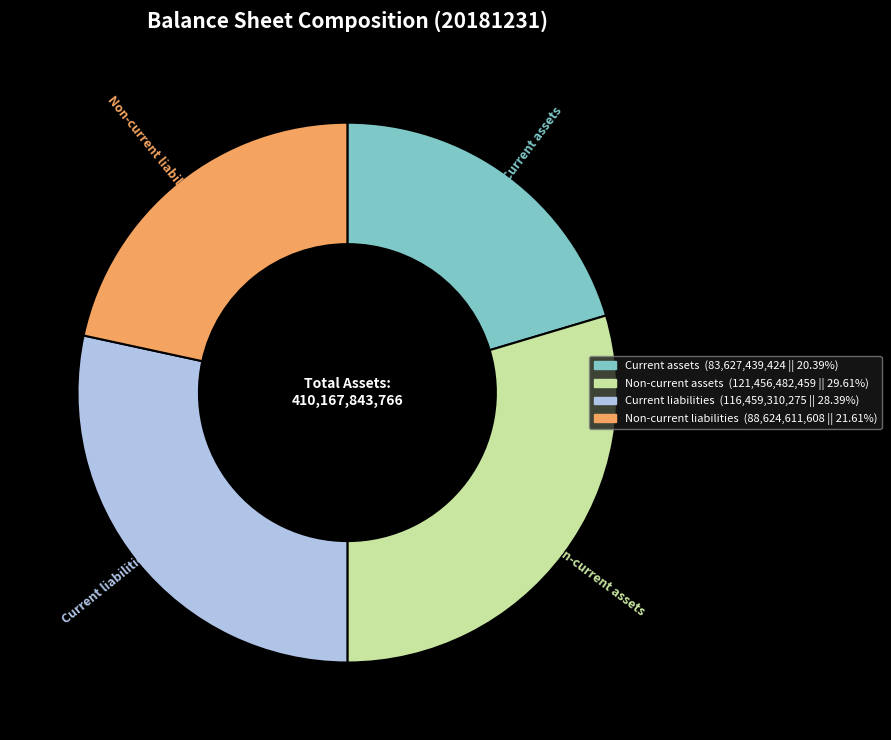

Is there a majority slice in this chart?

No